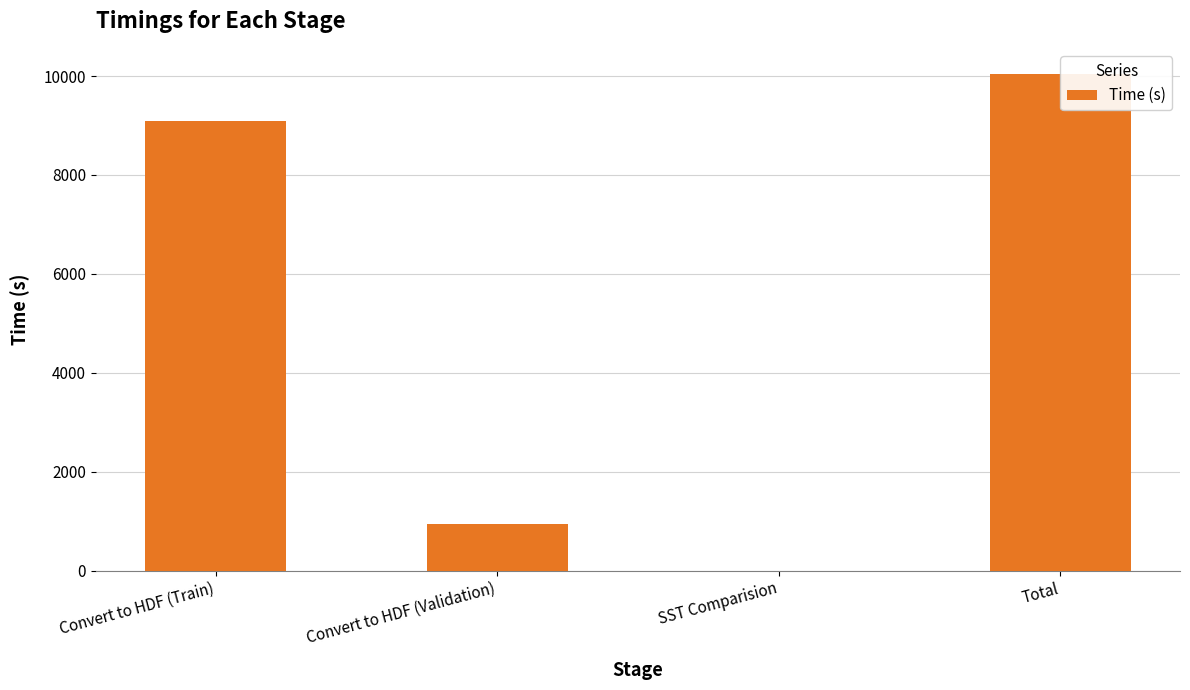

Reading left to right, what are all the values shown in this chart?

Convert to HDF (Train)=9099.1	Convert to HDF (Validation)=947.8	SST Comparision=1.1	Total=10048.0